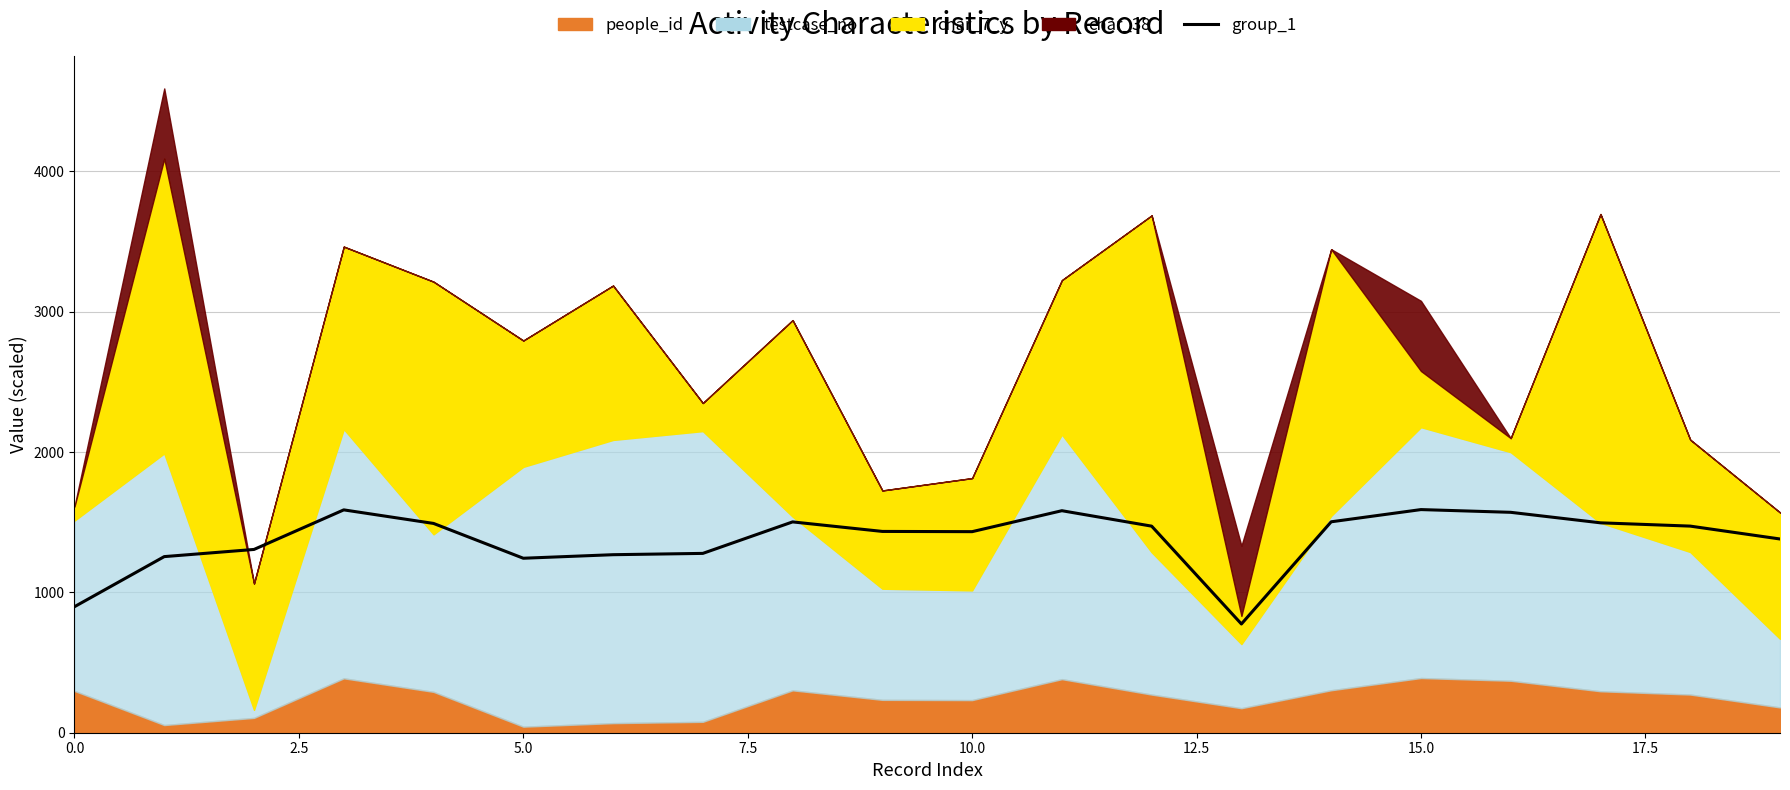

What is the sum of the values at 17.5 and 12.5?

2520.7